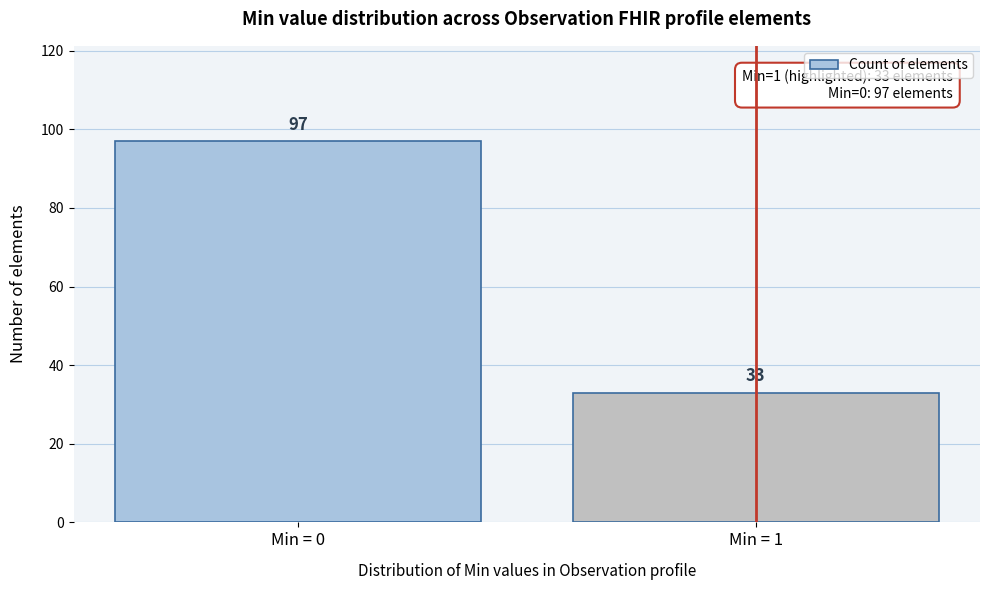

Reading left to right, extract all data points from this chart.

97	33